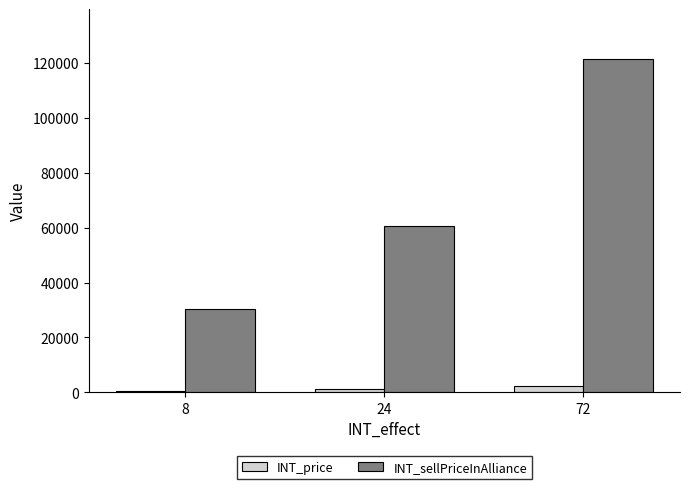

Which category has the highest value across all series?

72